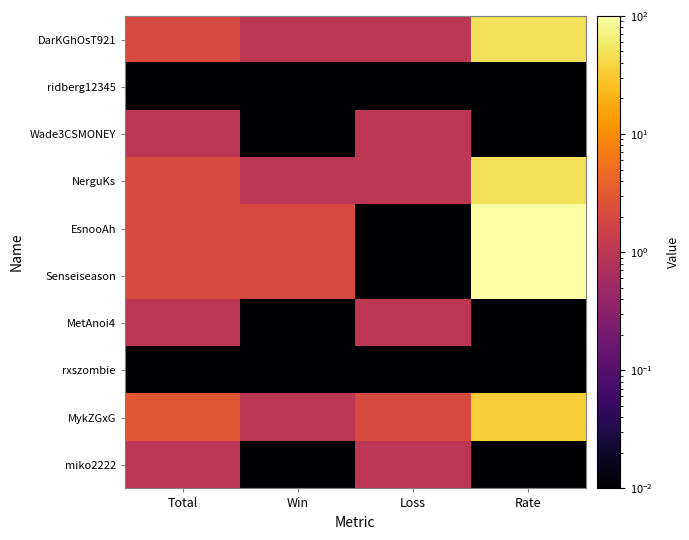

Reading right to left, what are all the values shown in this chart?

DarKGhOsT921: Rate=50.0	Loss=1.0	Win=1.0	Total=2.0
ridberg12345: Rate=0.0	Loss=0.0	Win=0.0	Total=0.0
Wade3CSMONEY: Rate=0.0	Loss=1.0	Win=0.0	Total=1.0
NerguKs: Rate=50.0	Loss=1.0	Win=1.0	Total=2.0
EsnooAh: Rate=100.0	Loss=0.0	Win=2.0	Total=2.0
Senseiseason: Rate=100.0	Loss=0.0	Win=2.0	Total=2.0
MetAnoi4: Rate=0.0	Loss=1.0	Win=0.0	Total=1.0
rxszombie: Rate=0.0	Loss=0.0	Win=0.0	Total=0.0
MykZGxG: Rate=33.0	Loss=2.0	Win=1.0	Total=3.0
miko2222: Rate=0.0	Loss=1.0	Win=0.0	Total=1.0